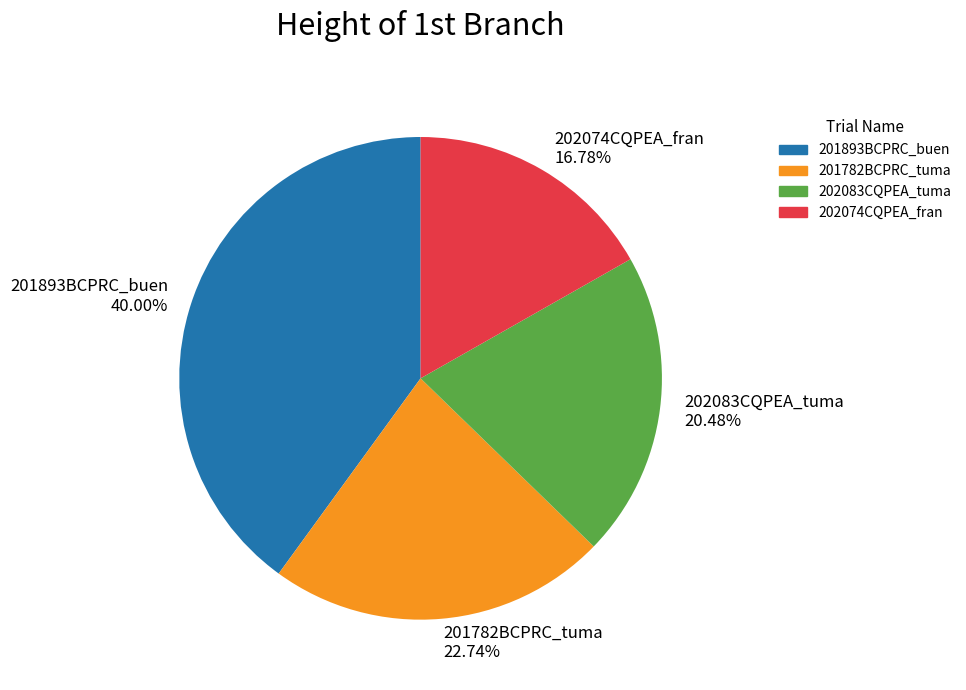

Is the sum of 201782BCPRC_tuma and 201893BCPRC_buen greater than half?

Yes